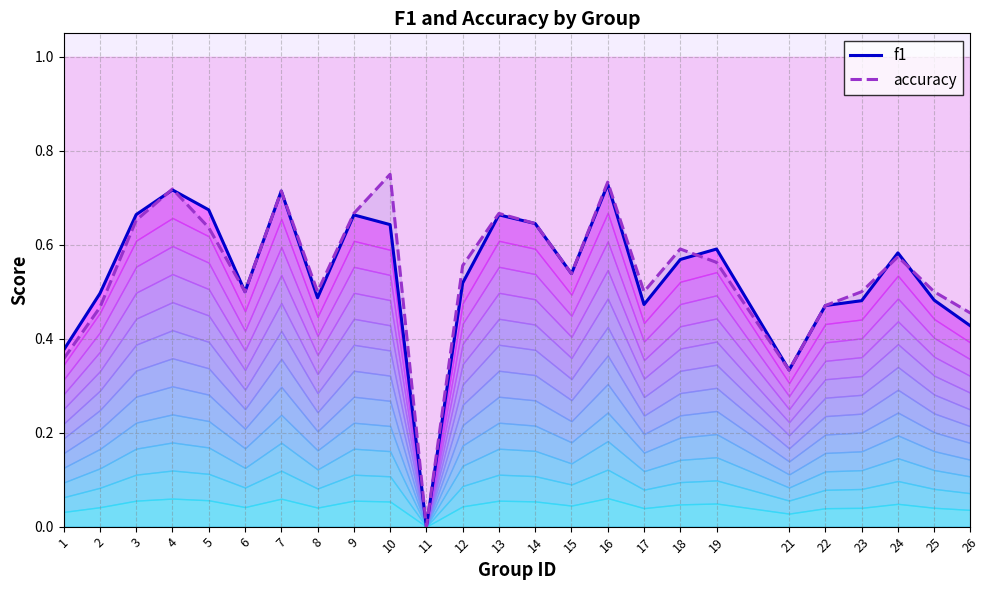

Which series changed the most between 22 and 23?

accuracy